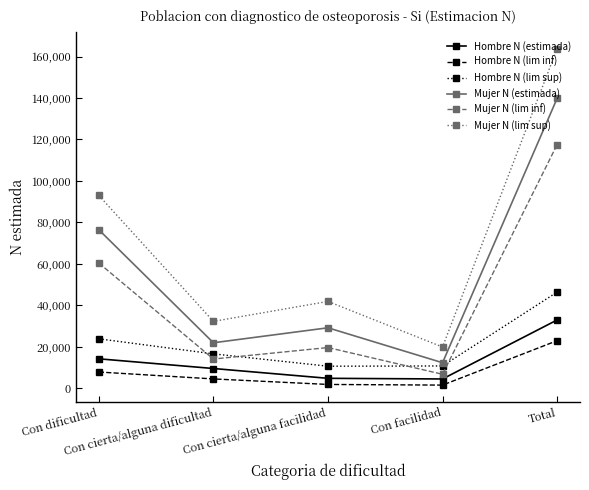

Is it true that Hombre N (lim inf) equals 34145 at Total?

False